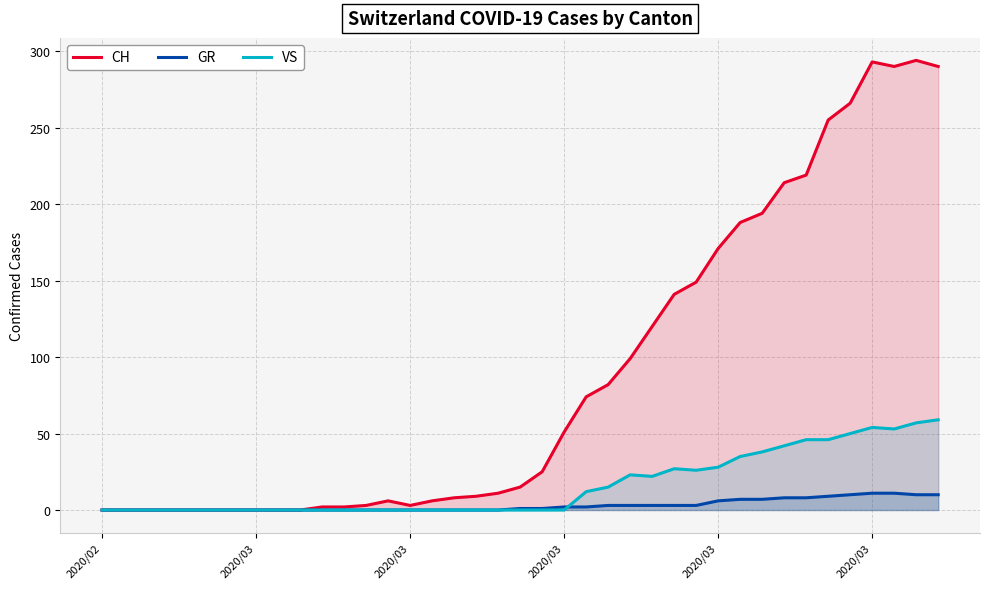

Is it true that VS equals -36 at 9?

False